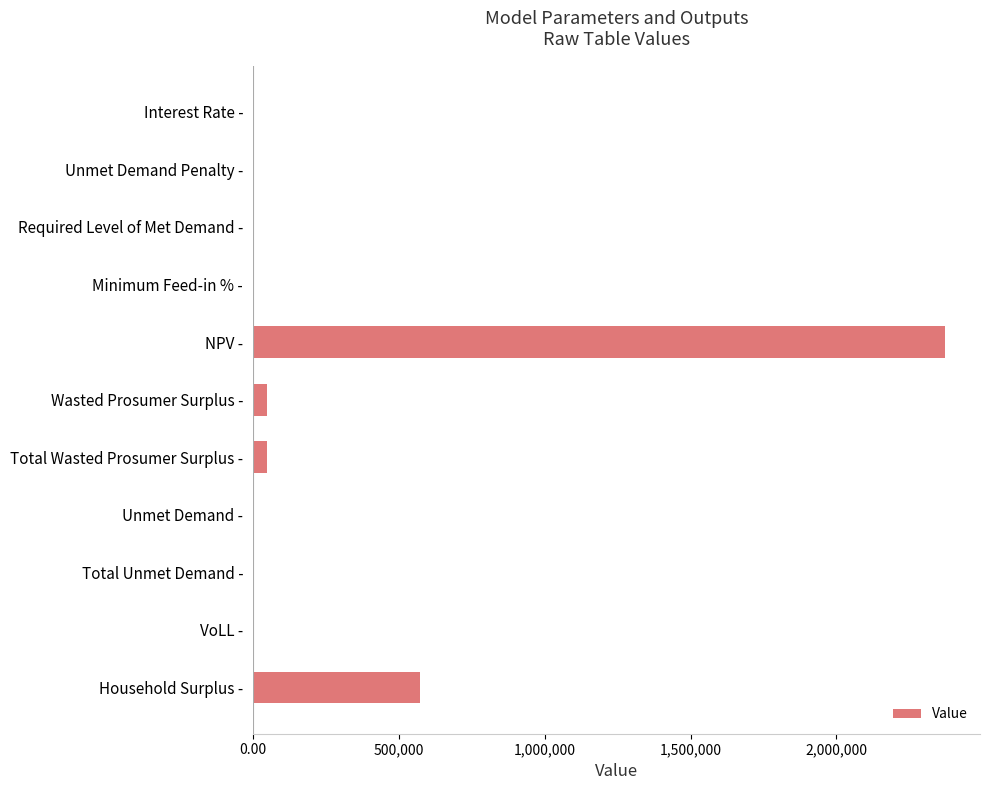

Which label corresponds to the largest value in the chart?

NPV -